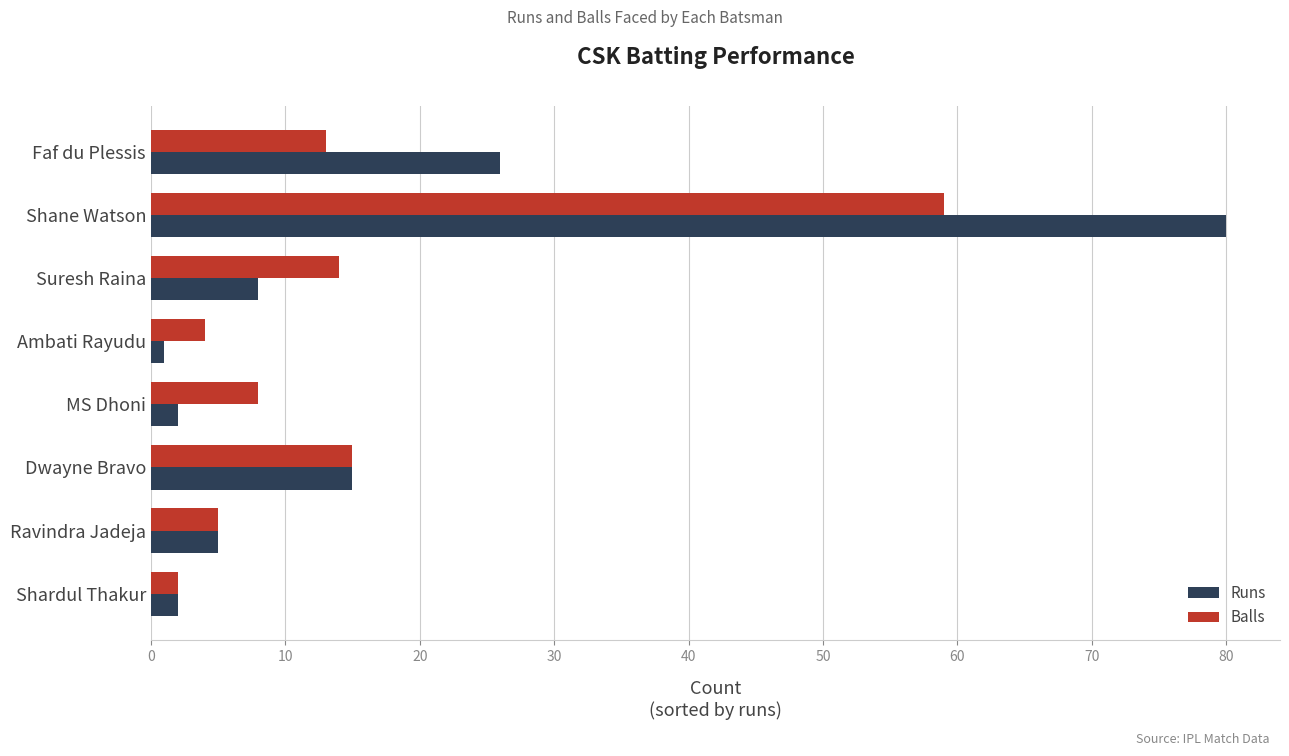

At which label is Balls closest to 30?

Dwayne Bravo